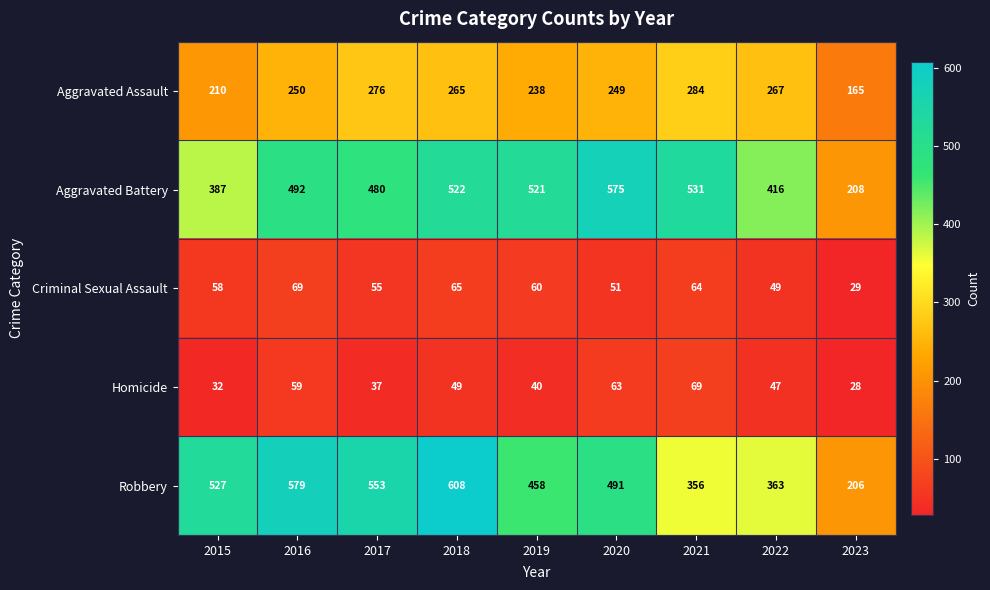

How many distinct data groups are displayed?

5